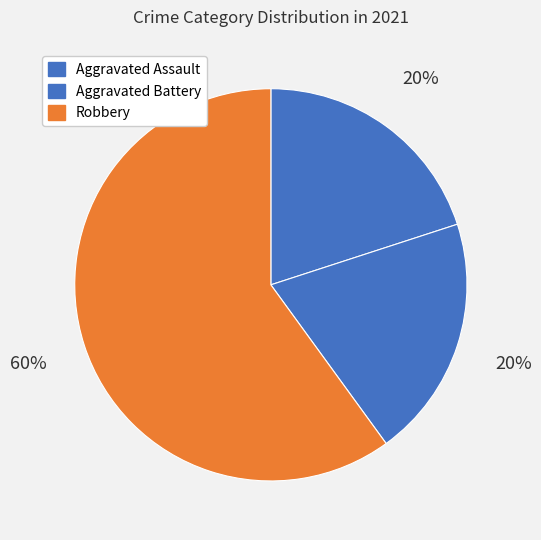

How many slices are in this pie chart?

3